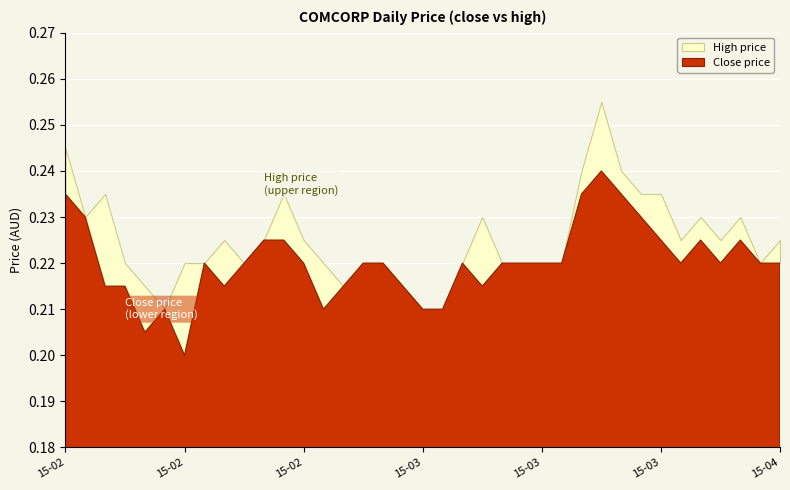

Is it true that high equals 0.4 at 2015-03-20?

False